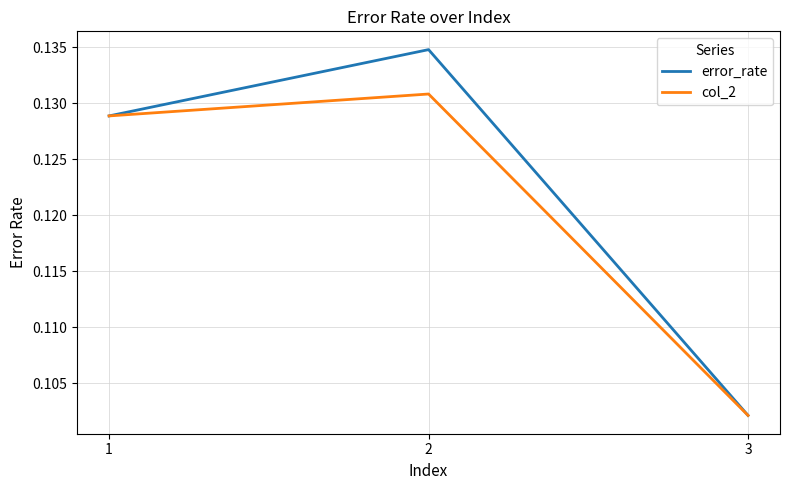

At which label is col_2 closest to 0?

3